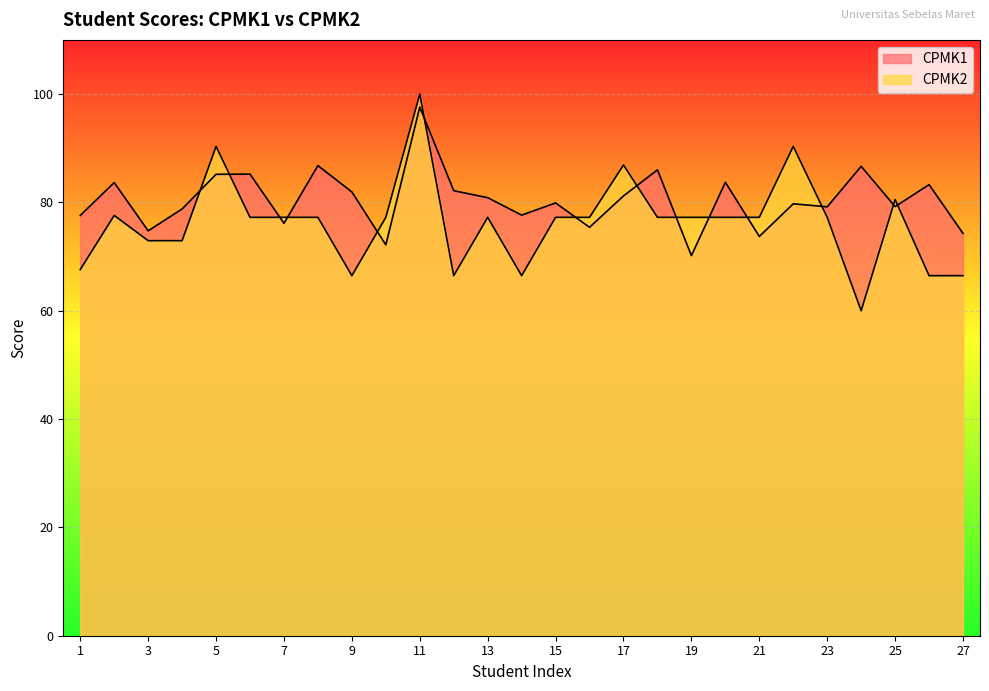

What is the total value across all series at 7?

153.4